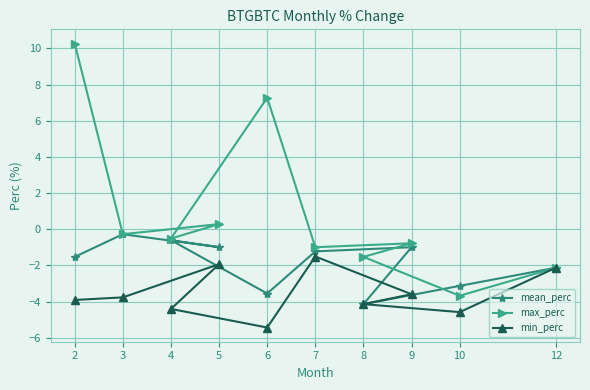

How many lines are shown in the chart?

3